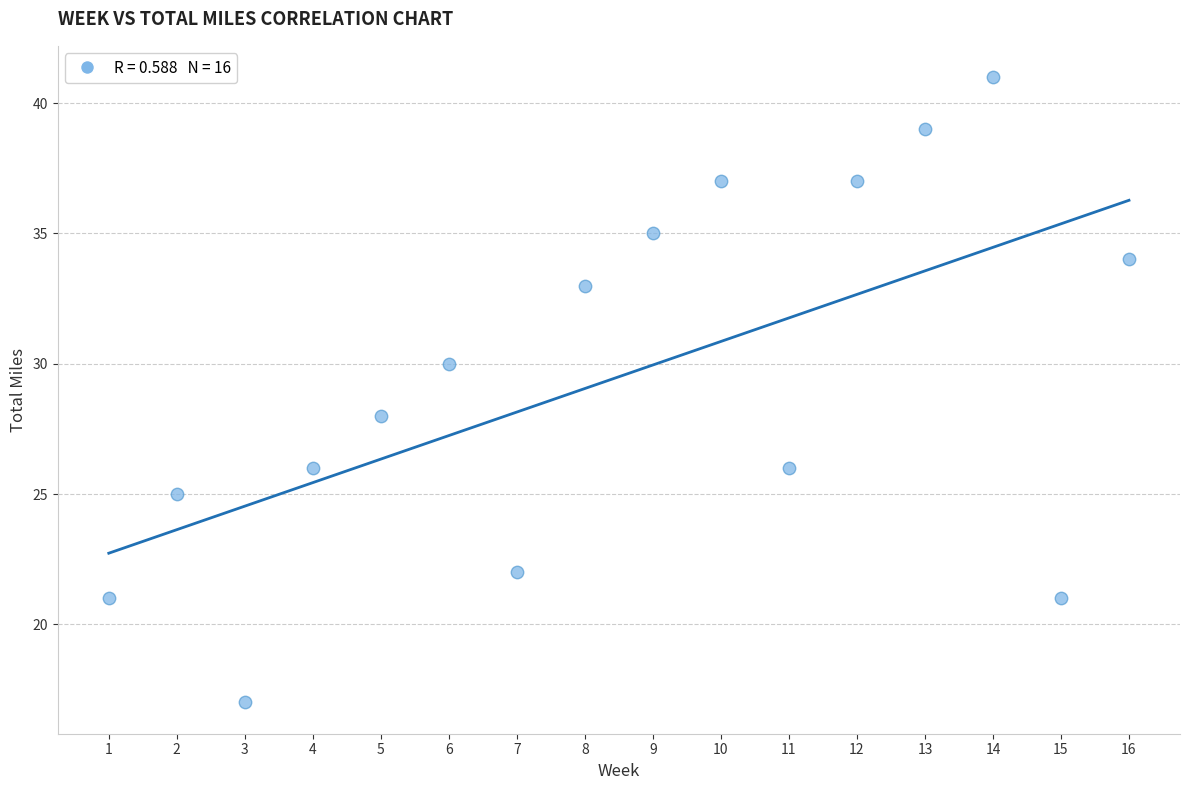

What is the range of X values (max minus min)?

15